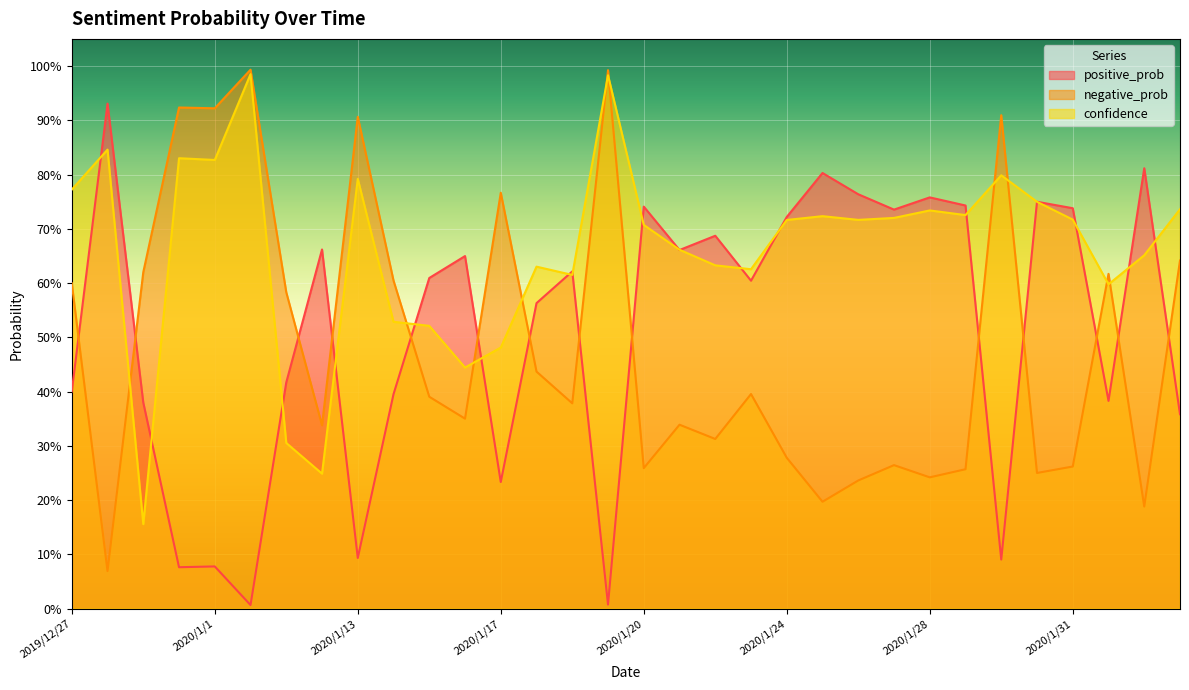

At which category does confidence reach its first local valley?

2019/12/30